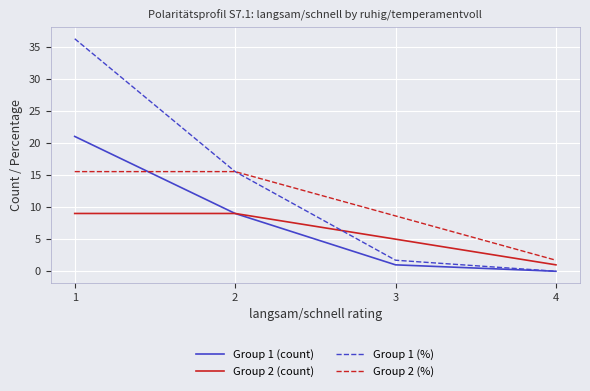

Rank the series at 1 from highest to lowest value.

Group 1 (%), Group 1 (count), Group 2 (%), Group 2 (count)